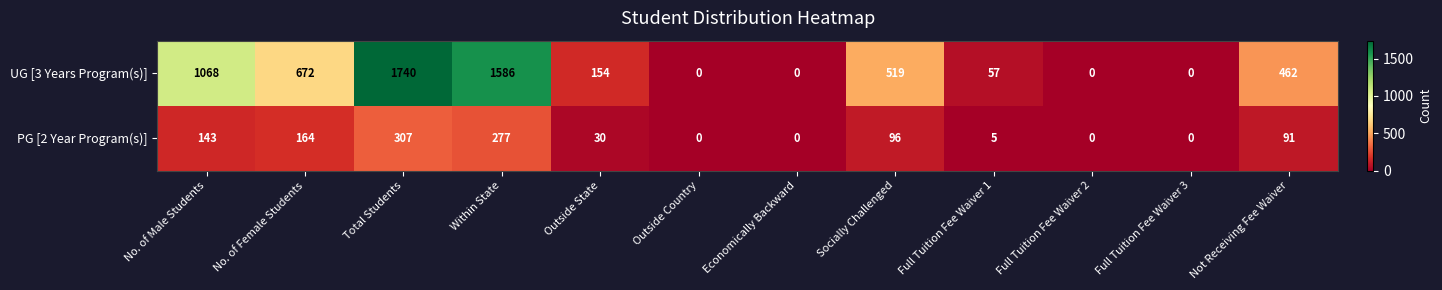

Reading left to right, what are all the values shown in this chart?

UG [3 Years Program(s)]: No. of Male Students=1068	No. of Female Students=672	Total Students=1740	Within State=1586	Outside State=154	Outside Country=0	Economically Backward=0	Socially Challenged=519	Full Tuition Fee Waiver 1=57	Full Tuition Fee Waiver 2=0	Full Tuition Fee Waiver 3=0	Not Receiving Fee Waiver=462
PG [2 Year Program(s)]: No. of Male Students=143	No. of Female Students=164	Total Students=307	Within State=277	Outside State=30	Outside Country=0	Economically Backward=0	Socially Challenged=96	Full Tuition Fee Waiver 1=5	Full Tuition Fee Waiver 2=0	Full Tuition Fee Waiver 3=0	Not Receiving Fee Waiver=91